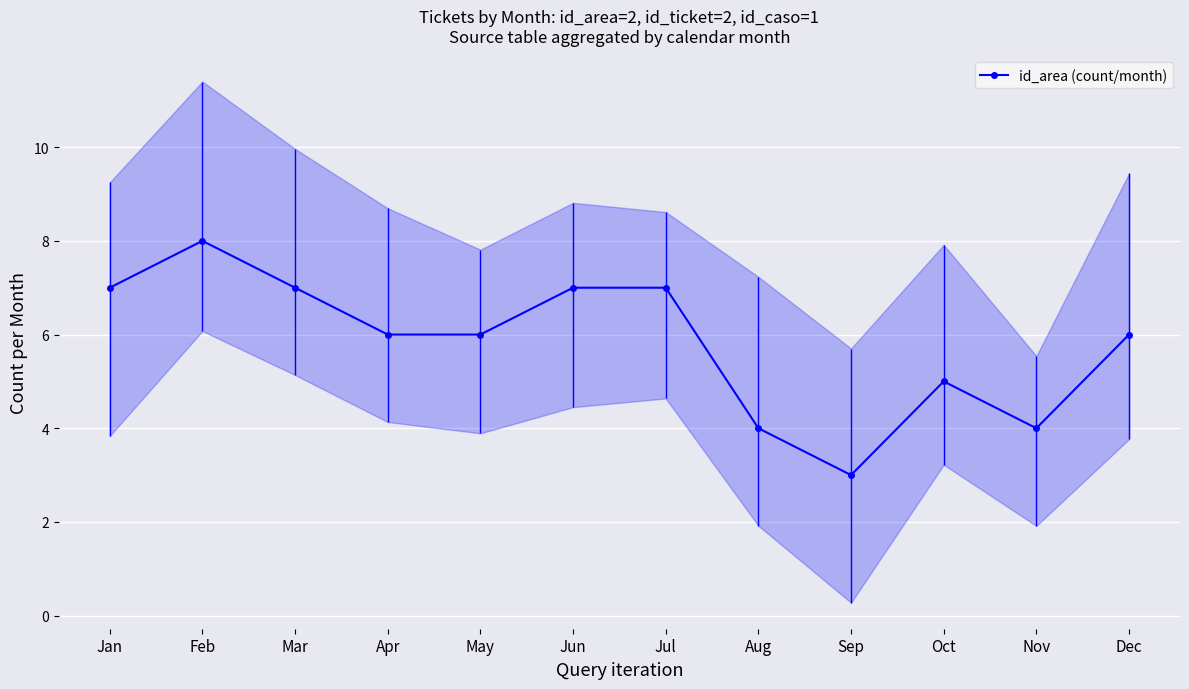

Reading right to left, what are all the values shown in this chart?

Dec=6	Nov=4	Oct=5	Sep=3	Aug=4	Jul=7	Jun=7	May=6	Apr=6	Mar=7	Feb=8	Jan=7